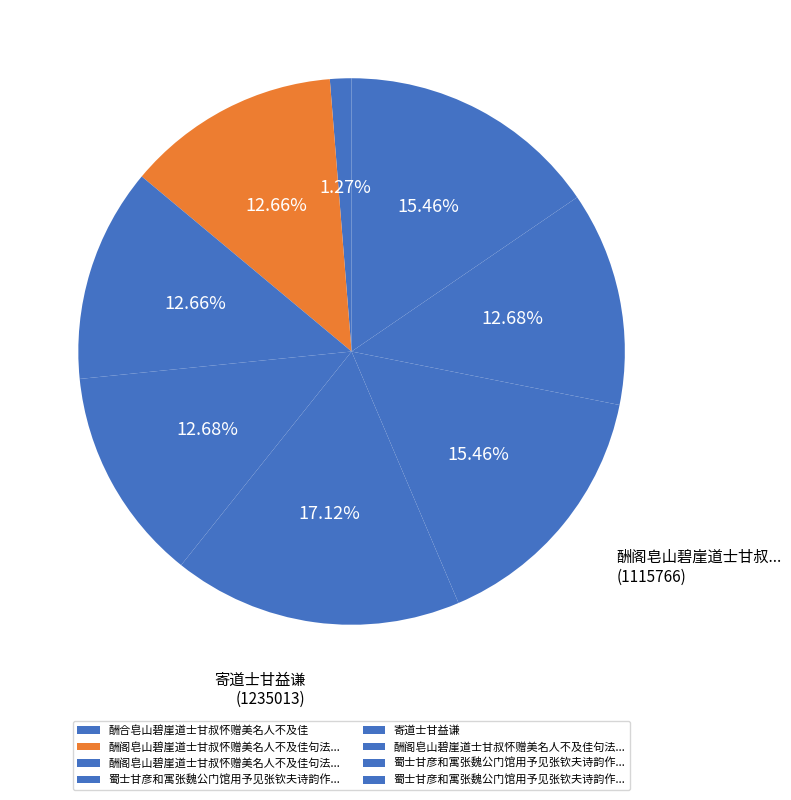

How many segments does this pie chart have?

8